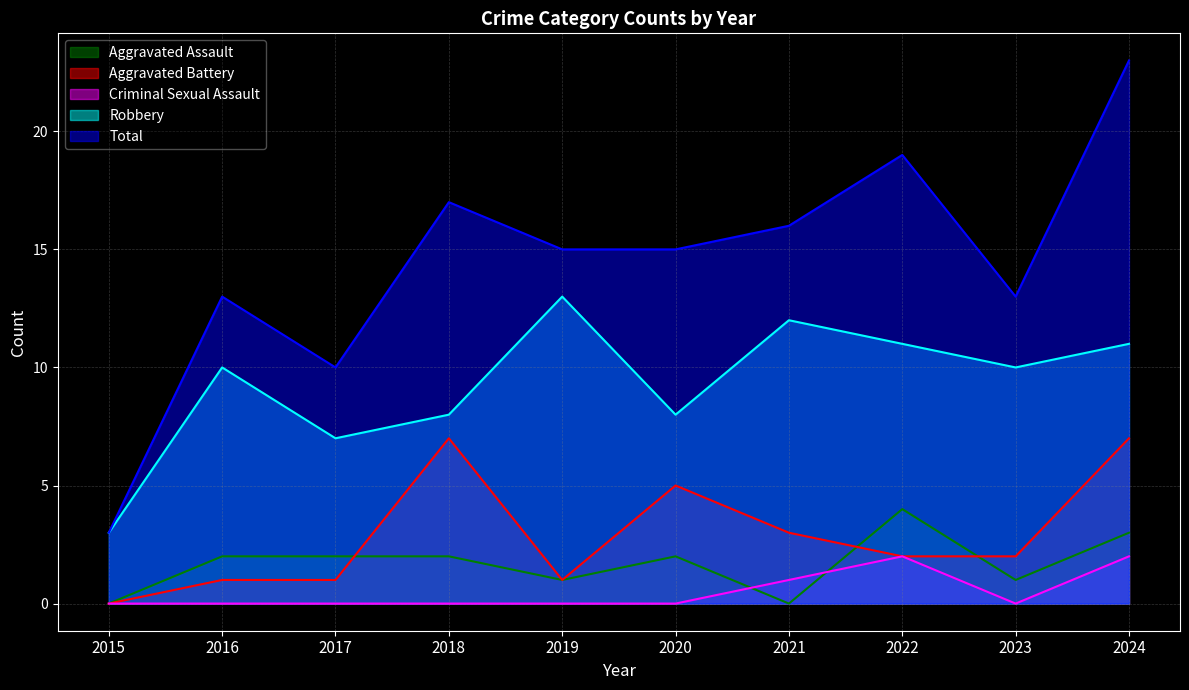

What are all the series names shown in the legend?

Aggravated Assault, Aggravated Battery, Criminal Sexual Assault, Robbery, Total